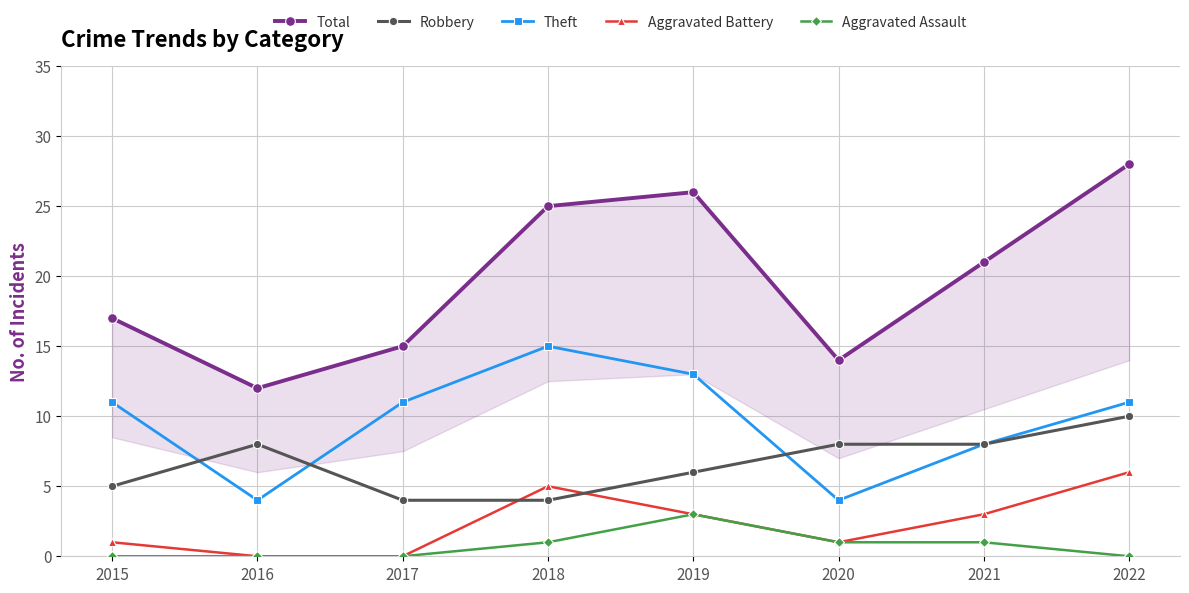

Is it true that Theft equals 4 at 2020?

True